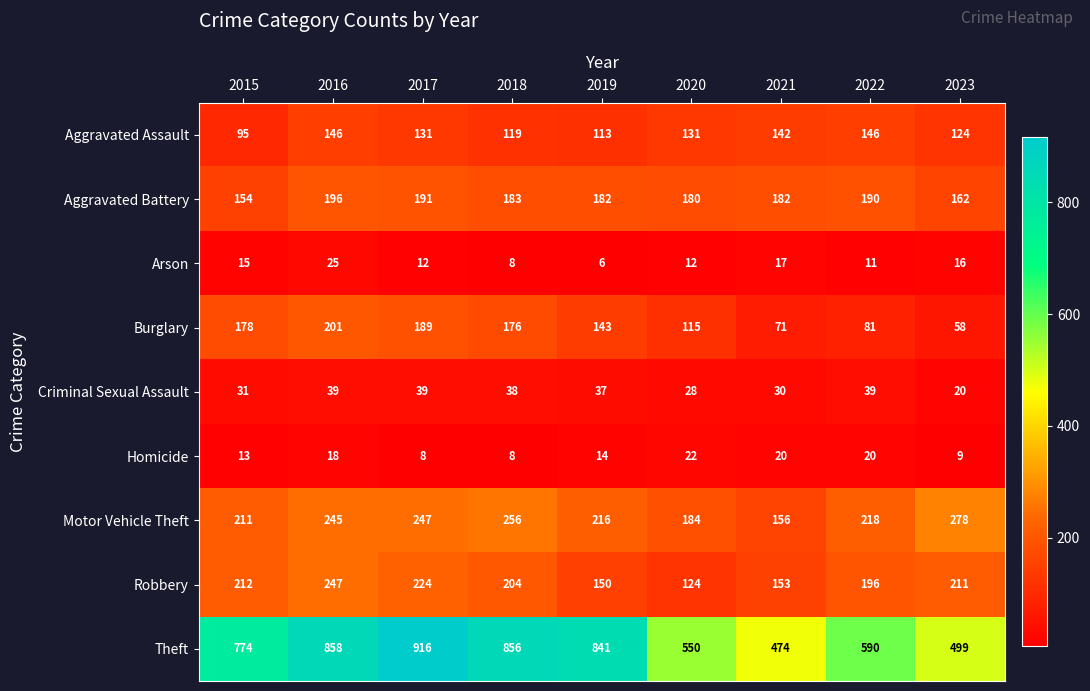

Is it true that Robbery equals 124 at 2020?

True